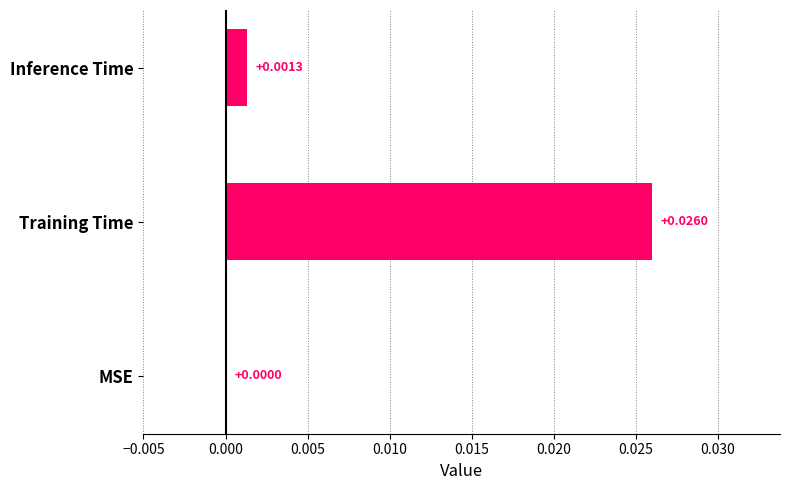

How many series are shown in this chart?

1